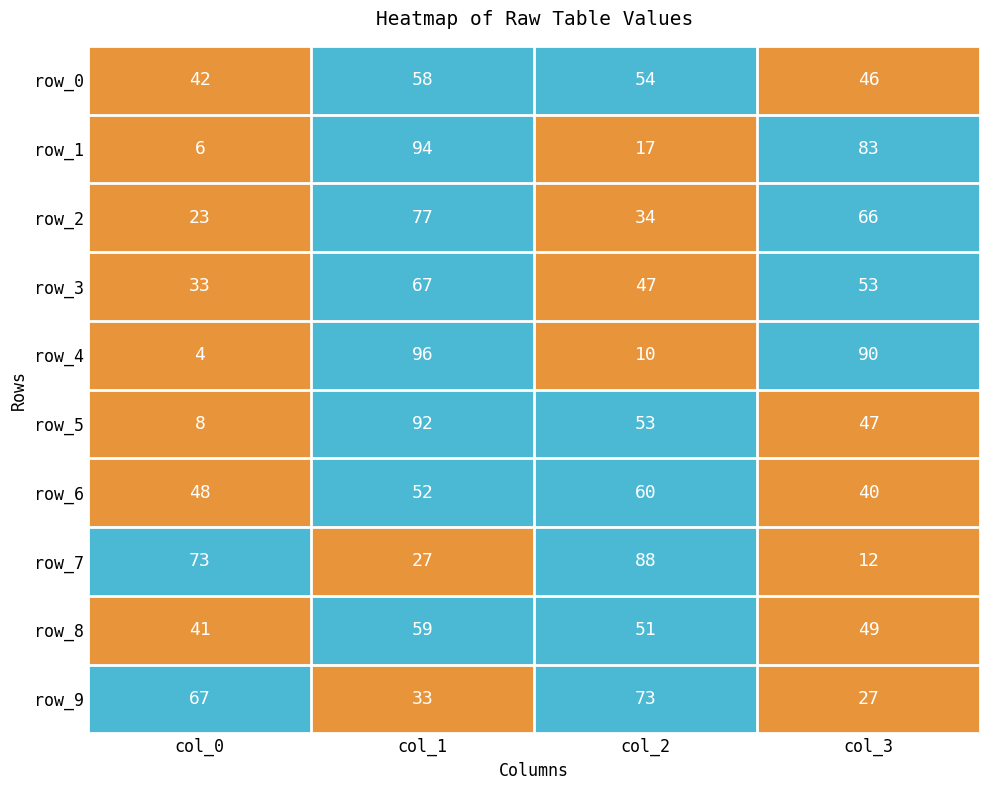

Which category has the highest value in the row_5 series?

col_1